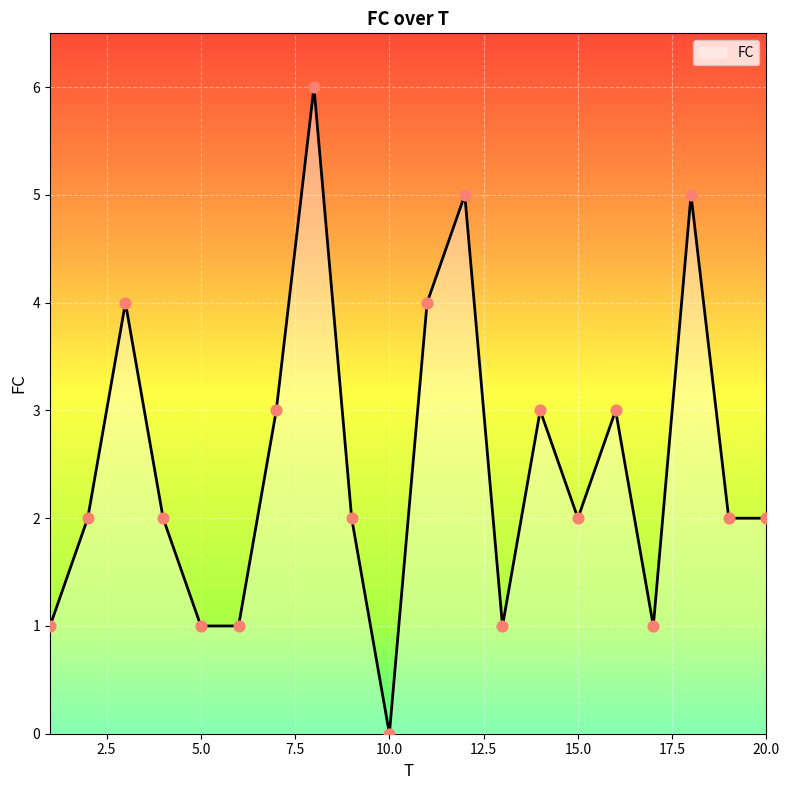

What is the greatest value displayed?

6